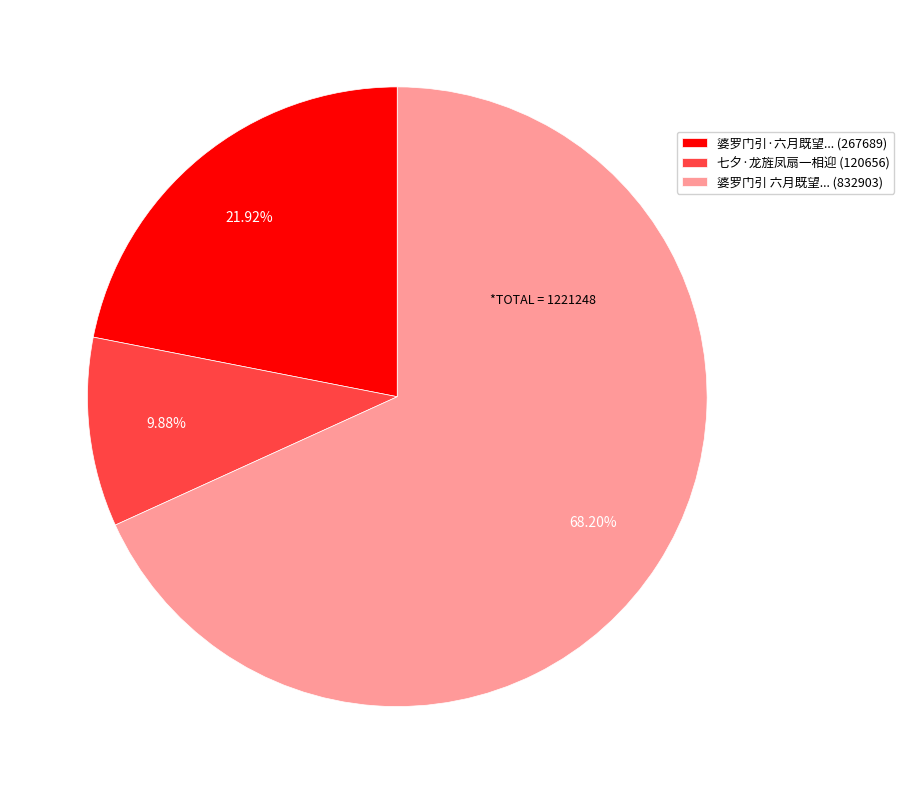

How many slices are in this pie chart?

3